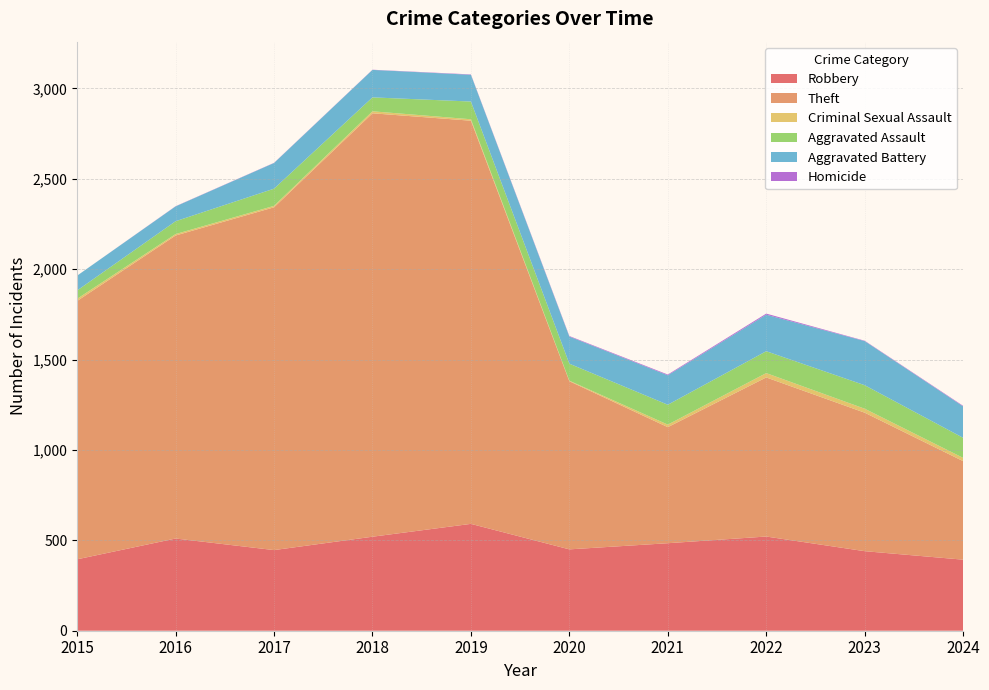

Reading left to right, transcribe all the data shown in this chart.

Robbery: 395	510	446	520	591	450	484	521	440	393
Theft: 1429	1676	1896	2342	2230	930	642	880	766	545
Criminal Sexual Assault: 12	8	8	11	8	3	14	24	22	18
Aggravated Assault: 46	71	95	77	98	94	110	121	130	111
Aggravated Battery: 82	82	142	152	148	150	163	202	244	174
Homicide: 0	1	1	1	2	3	4	6	2	3